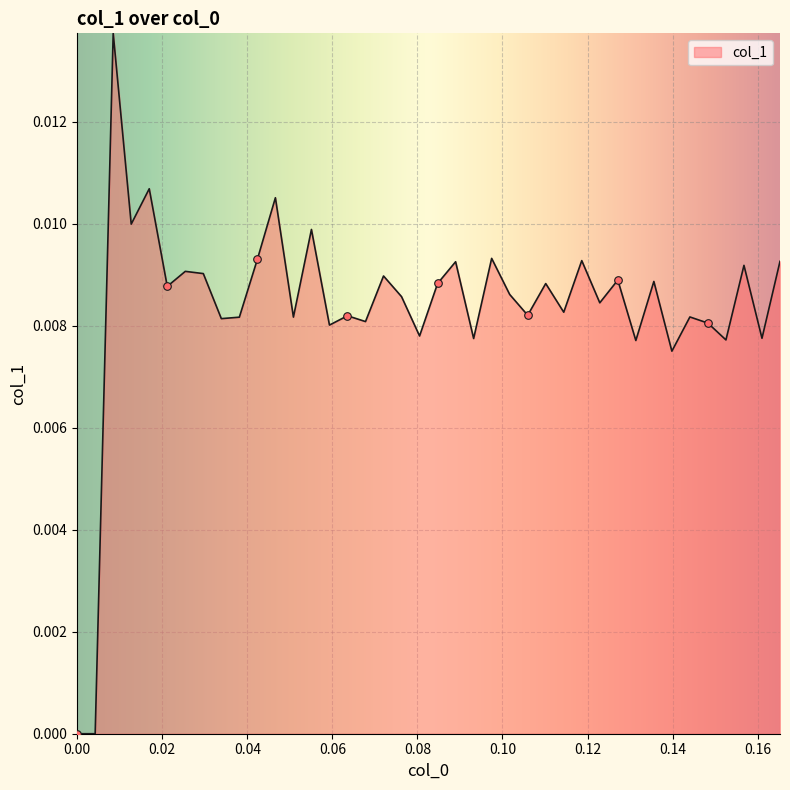

How many lines are shown in the chart?

1